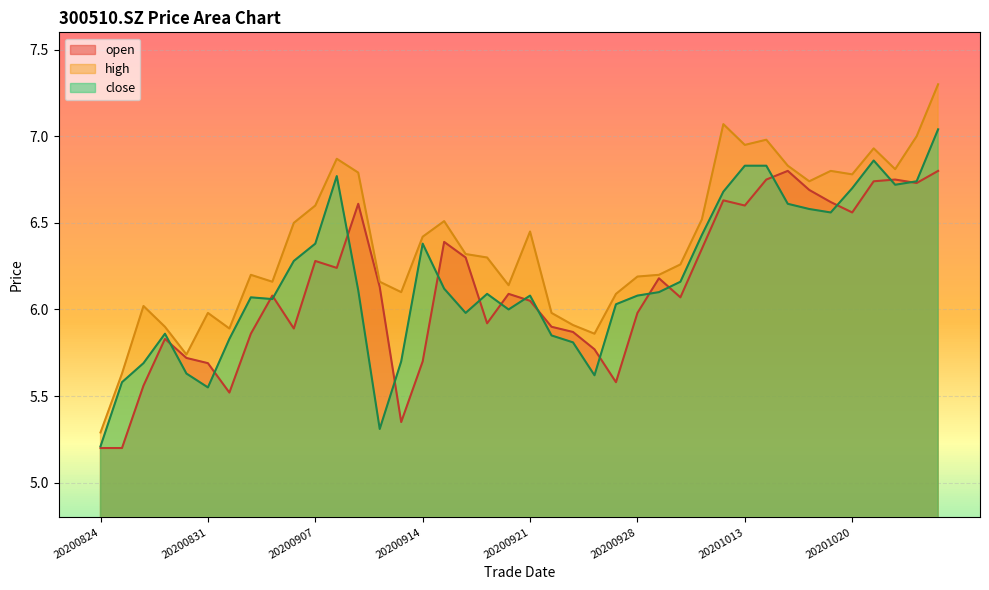

Reading left to right, what are all the values shown in this chart?

open: 20200824=5.2	20200825=5.2	20200826=5.6	20200827=5.8	20200828=5.7	20200831=5.7	20200901=5.5	20200902=5.9	20200903=6.1	20200904=5.9	20200907=6.3	20200908=6.2	20200909=6.6	20200910=6.1	20200911=5.3	20200914=5.7	20200915=6.4	20200916=6.3	20200917=5.9	20200918=6.1	20200921=6.0	20200922=5.9	20200923=5.9	20200924=5.8	20200925=5.6	20200928=6.0	20200929=6.2	20200930=6.1	20201009=6.3	20201012=6.6	20201013=6.6	20201014=6.8	20201015=6.8	20201016=6.7	20201019=6.6	20201020=6.6	20201021=6.7	20201022=6.8	20201023=6.7	20201026=6.8
high: 20200824=5.3	20200825=5.6	20200826=6.0	20200827=5.9	20200828=5.7	20200831=6.0	20200901=5.9	20200902=6.2	20200903=6.2	20200904=6.5	20200907=6.6	20200908=6.9	20200909=6.8	20200910=6.2	20200911=6.1	20200914=6.4	20200915=6.5	20200916=6.3	20200917=6.3	20200918=6.1	20200921=6.5	20200922=6.0	20200923=5.9	20200924=5.9	20200925=6.1	20200928=6.2	20200929=6.2	20200930=6.3	20201009=6.5	20201012=7.1	20201013=7.0	20201014=7.0	20201015=6.8	20201016=6.7	20201019=6.8	20201020=6.8	20201021=6.9	20201022=6.8	20201023=7.0	20201026=7.3
close: 20200824=5.2	20200825=5.6	20200826=5.7	20200827=5.9	20200828=5.6	20200831=5.5	20200901=5.8	20200902=6.1	20200903=6.1	20200904=6.3	20200907=6.4	20200908=6.8	20200909=6.1	20200910=5.3	20200911=5.7	20200914=6.4	20200915=6.1	20200916=6.0	20200917=6.1	20200918=6.0	20200921=6.1	20200922=5.8	20200923=5.8	20200924=5.6	20200925=6.0	20200928=6.1	20200929=6.1	20200930=6.2	20201009=6.4	20201012=6.7	20201013=6.8	20201014=6.8	20201015=6.6	20201016=6.6	20201019=6.6	20201020=6.7	20201021=6.9	20201022=6.7	20201023=6.7	20201026=7.0